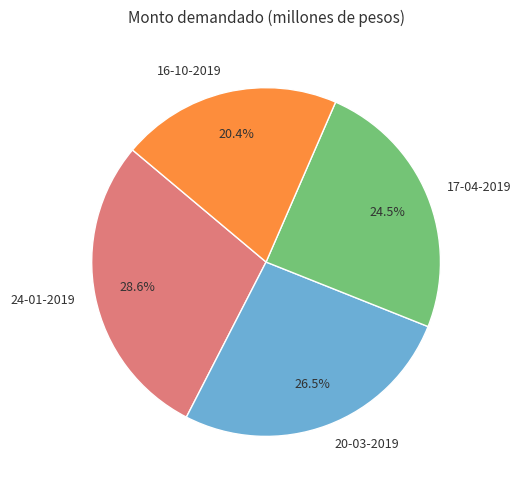

To the nearest percent, what is the difference between the 16-10-2019 and 20-03-2019 slice percentages?

6%